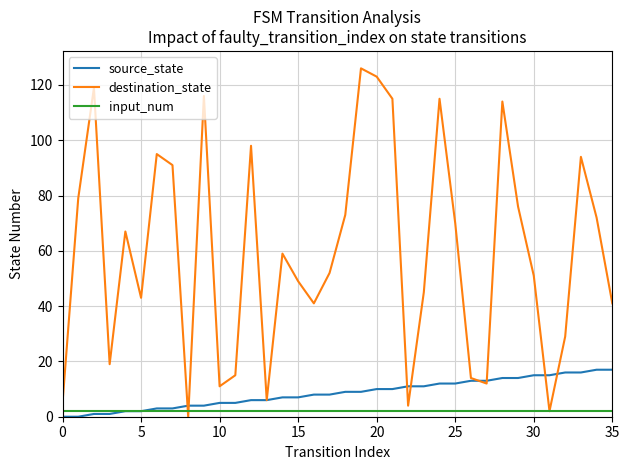

What is the maximum value for source_state?

17